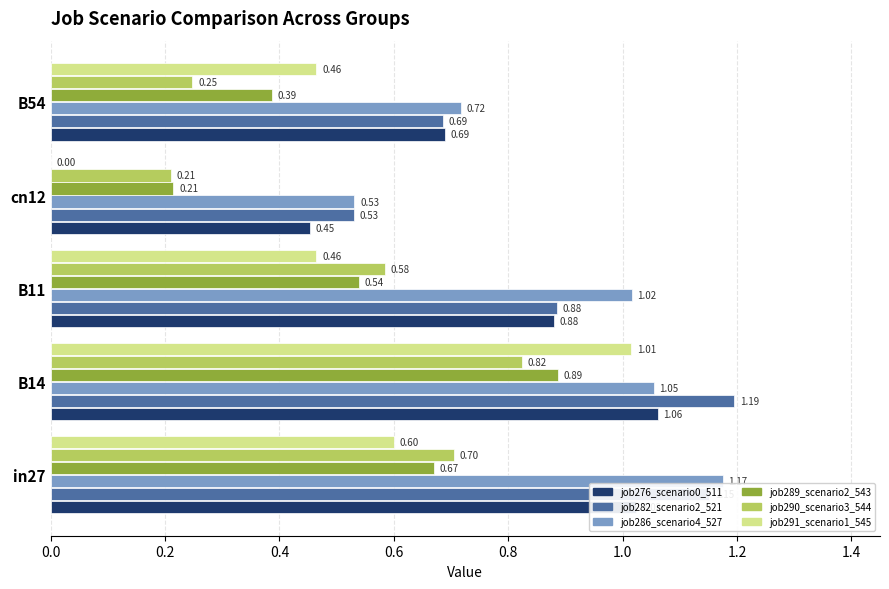

Which series changed the most between in27 and cn12?

job286_scenario4_527